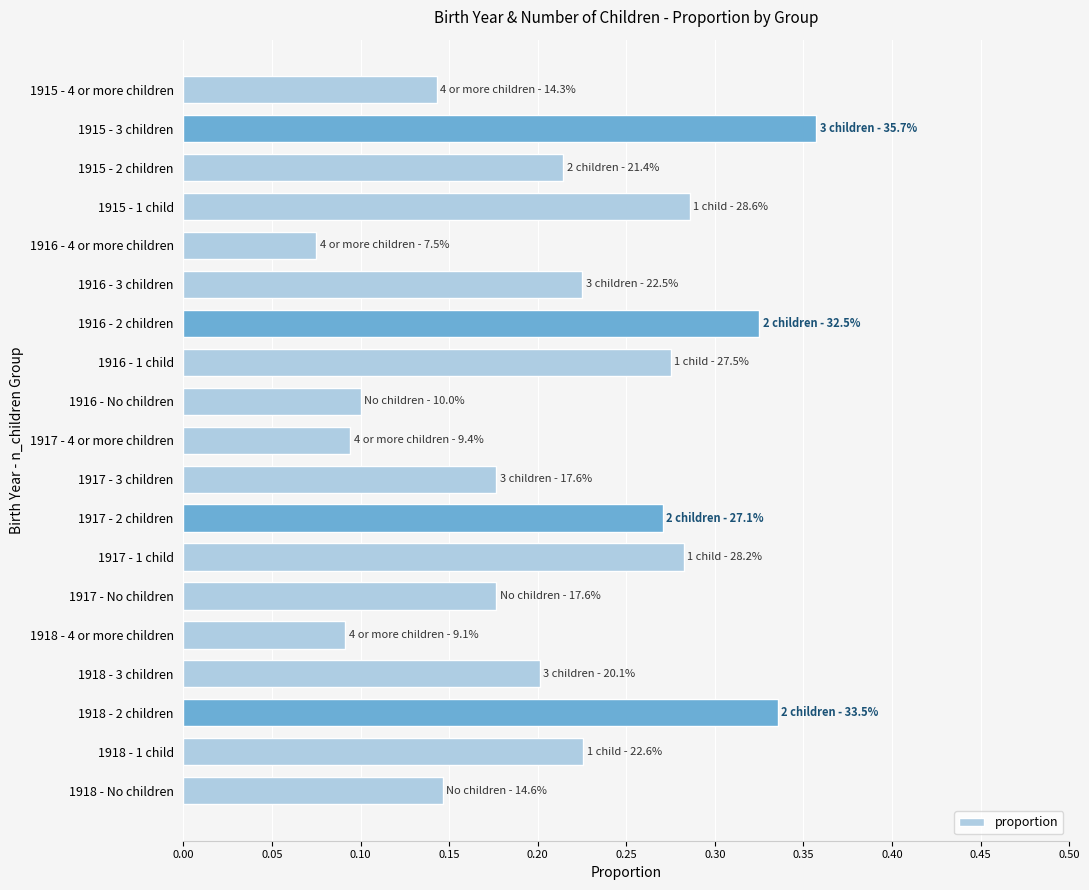

What is the change in value from 1918 - 3 children to 1918 - 2 children?

+0.1